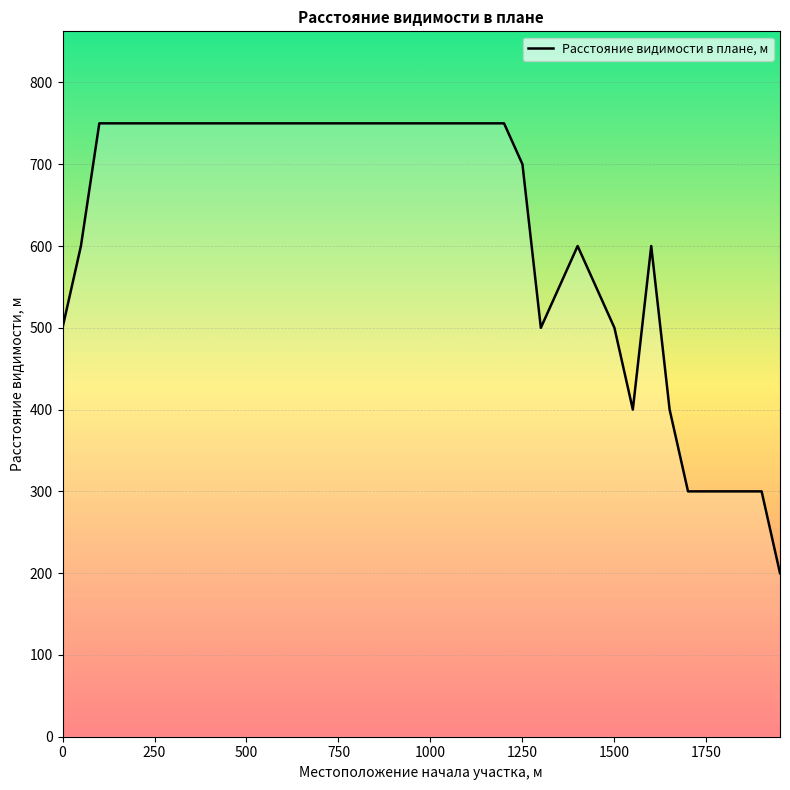

What is the maximum value shown in the chart?

750